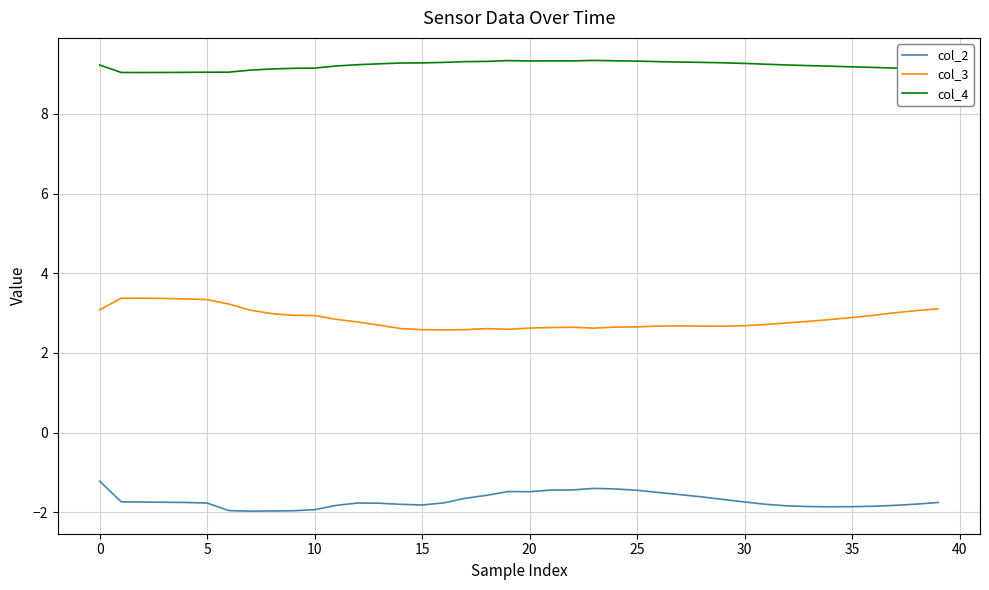

Rank the series by their average value, from highest to lowest.

col_4, col_3, col_2